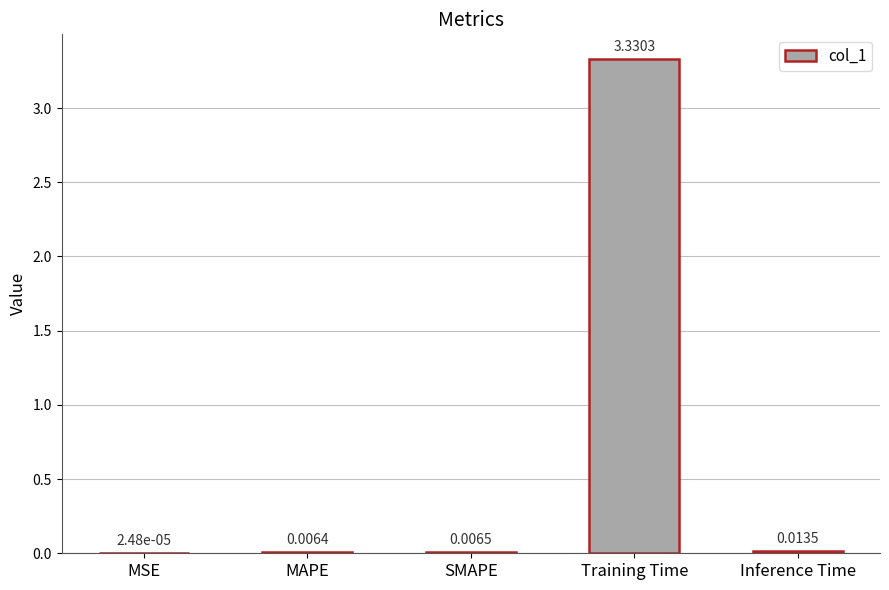

At which label is the value closest to 1?

Inference Time